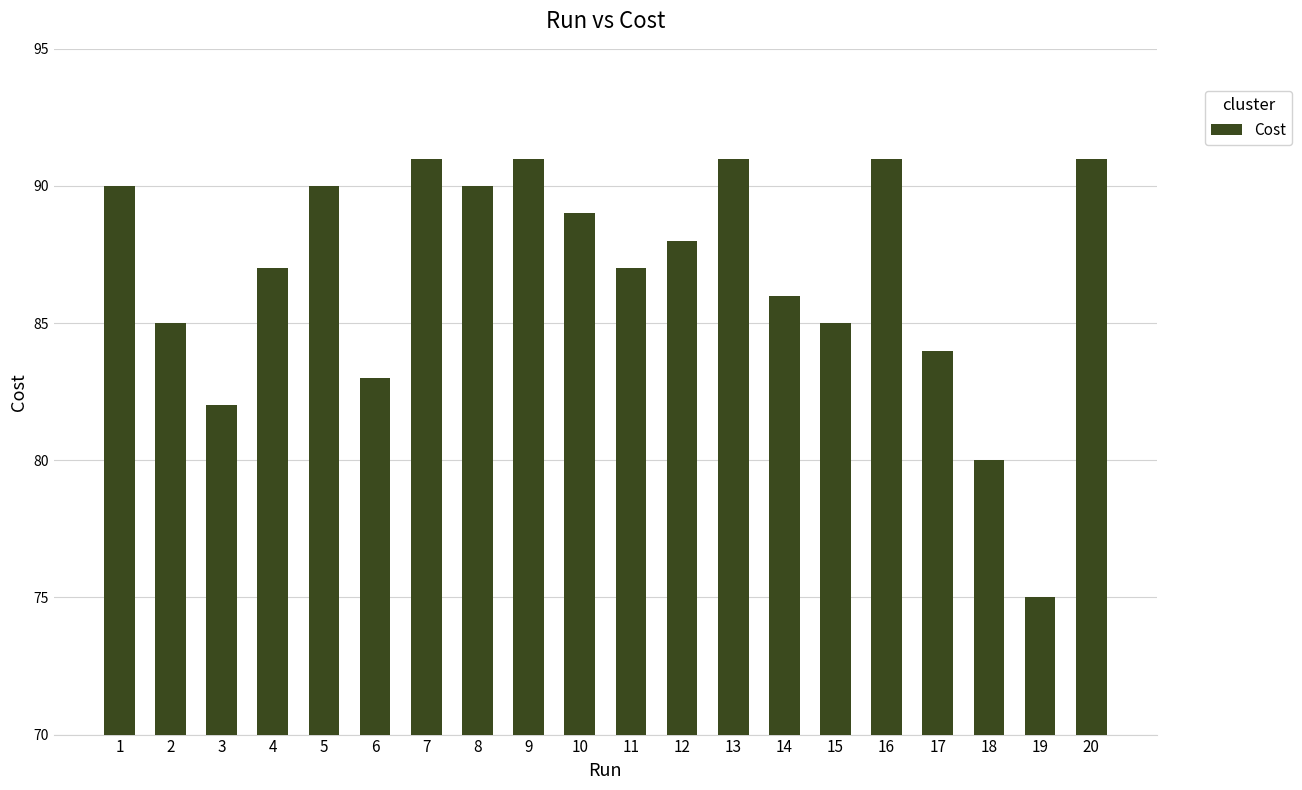

Reading right to left, extract all data points from this chart.

91	75	80	84	91	85	86	91	88	87	89	91	90	91	83	90	87	82	85	90